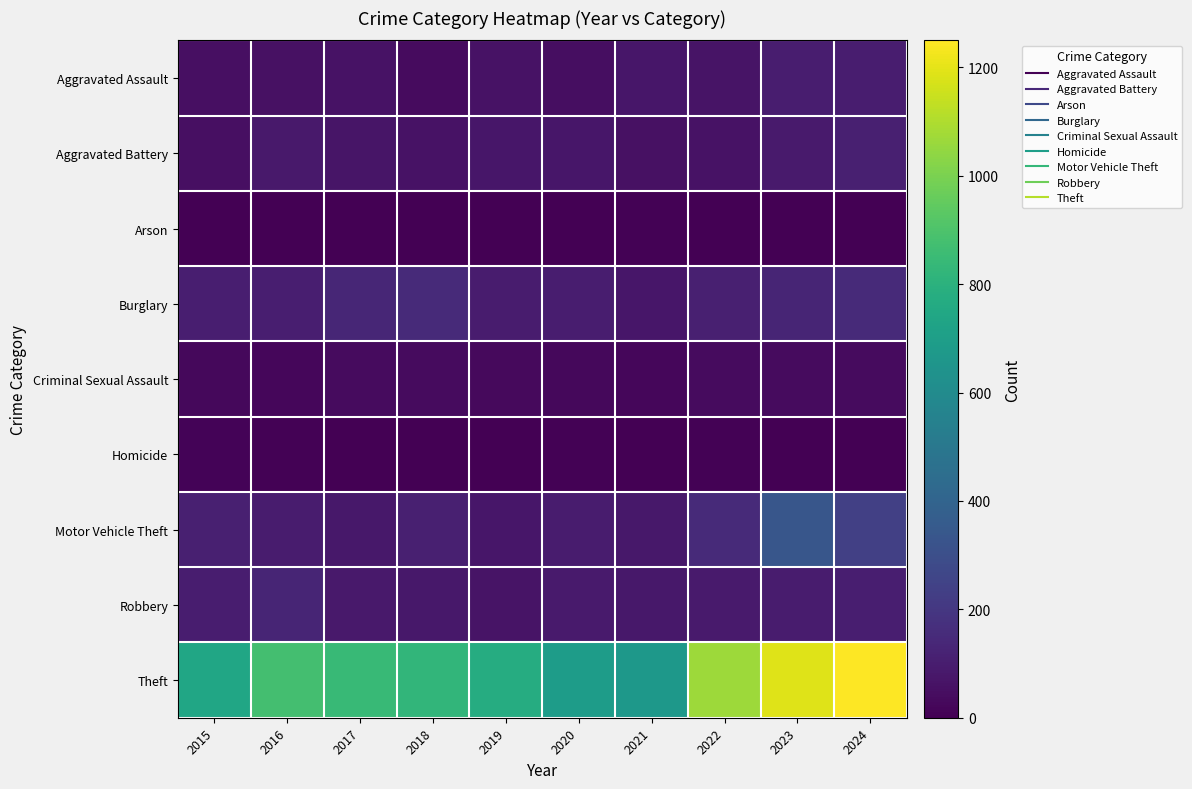

Which series has the largest total across all categories?

Theft